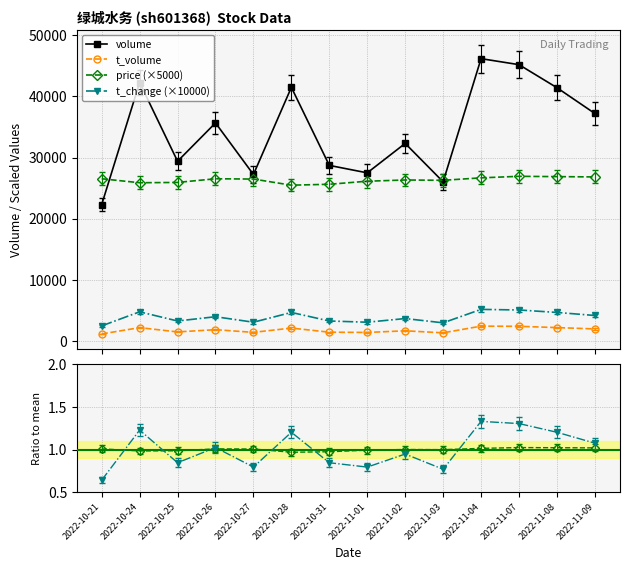

How many distinct data groups are displayed?

6